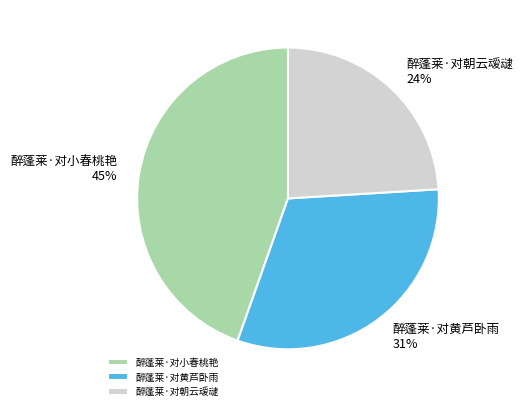

To the nearest percent, what portion does 醉蓬莱·对黄芦卧雨 represent?

31%